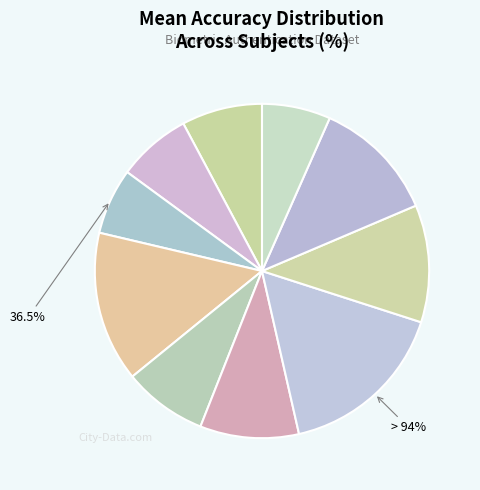

True or false: Subject 4 accounts for 8% of the total.

True